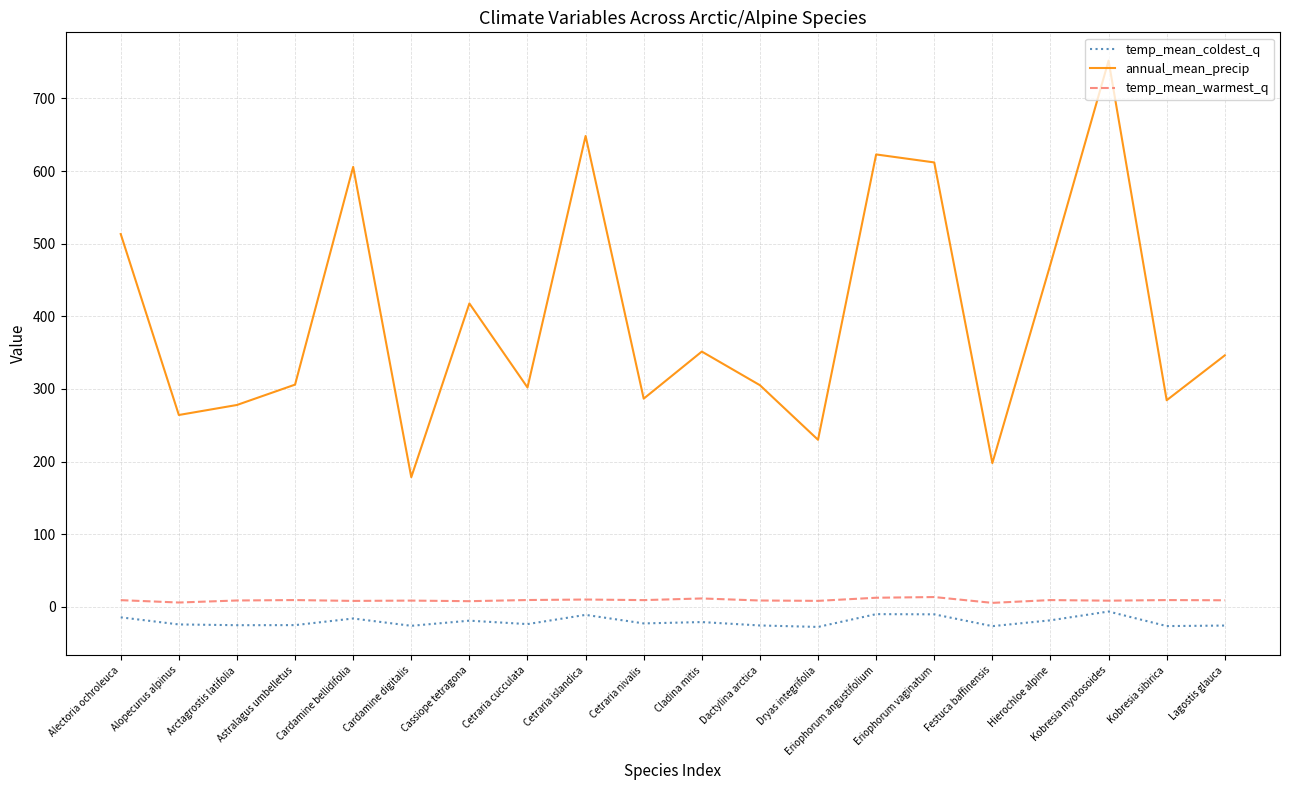

Between Alectoria ochroleuca and Eriophorum angustifolium, which series saw the biggest shift?

annual_mean_precip